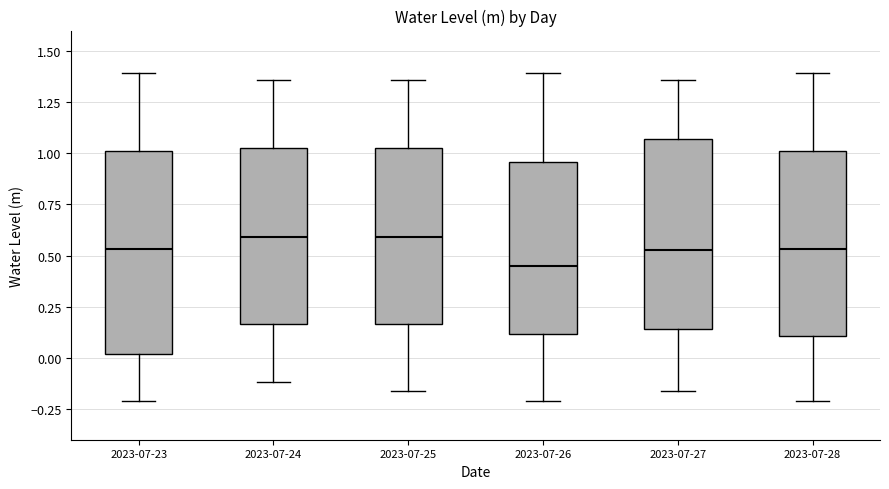

Reading left to right, read every box against the y-axis: the position of its median line, the range the box covers, and the ends of its whiskers. The values are not printed on the chart, so give them approximately, as read against the axis.

2023-07-23: median 0.55, box 0.00 to 1.00, whiskers -0.20 to 1.40
2023-07-24: median 0.60, box 0.15 to 1.00, whiskers -0.10 to 1.35
2023-07-25: median 0.60, box 0.15 to 1.00, whiskers -0.15 to 1.35
2023-07-26: median 0.45, box 0.10 to 0.95, whiskers -0.20 to 1.40
2023-07-27: median 0.55, box 0.15 to 1.05, whiskers -0.15 to 1.35
2023-07-28: median 0.55, box 0.10 to 1.00, whiskers -0.20 to 1.40